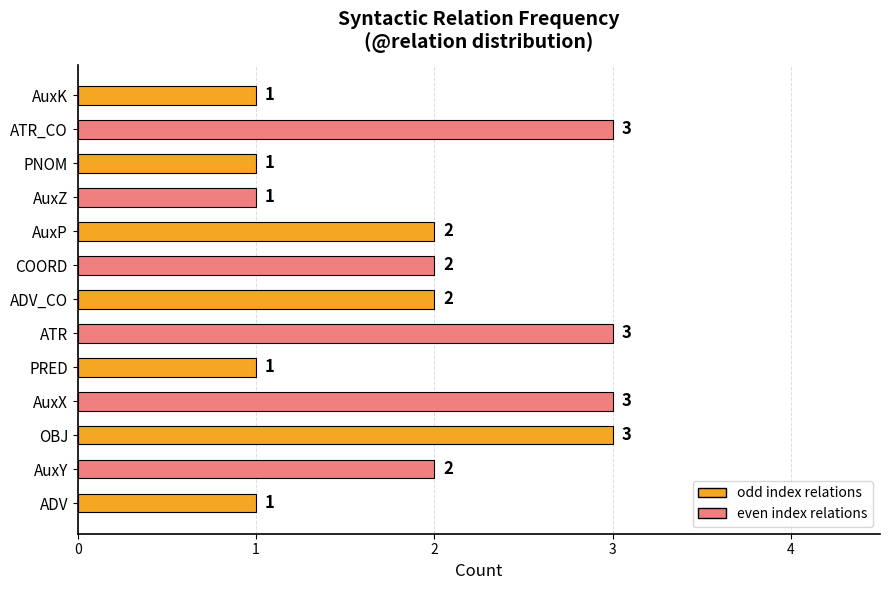

What is the change in value from PNOM to ATR_CO?

+2